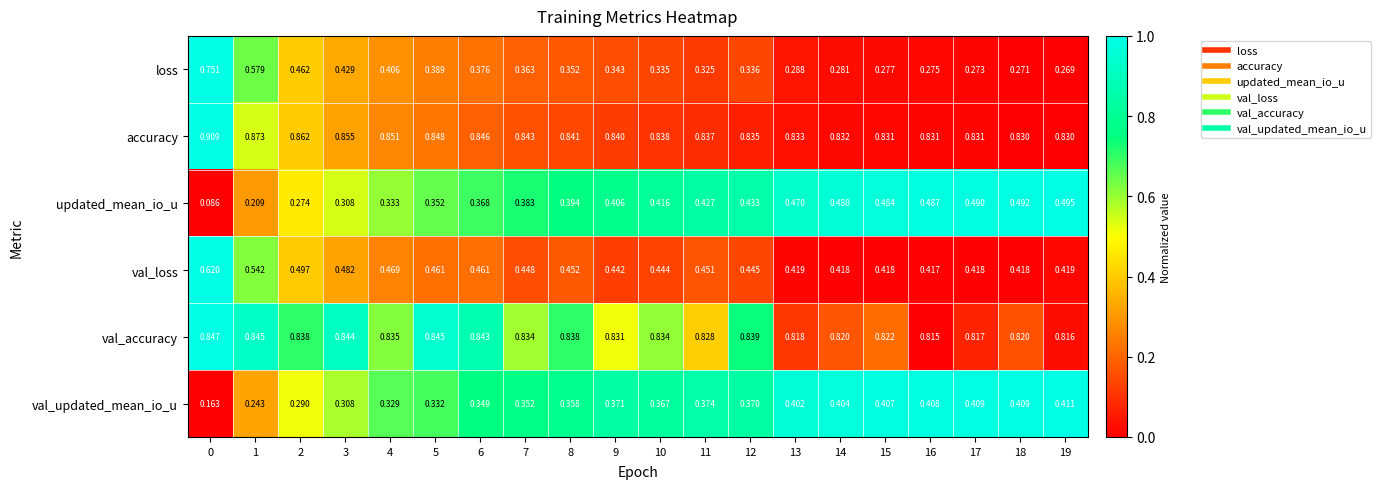

At 16, list the series in order from smallest to largest.

loss, val_updated_mean_io_u, val_loss, updated_mean_io_u, val_accuracy, accuracy